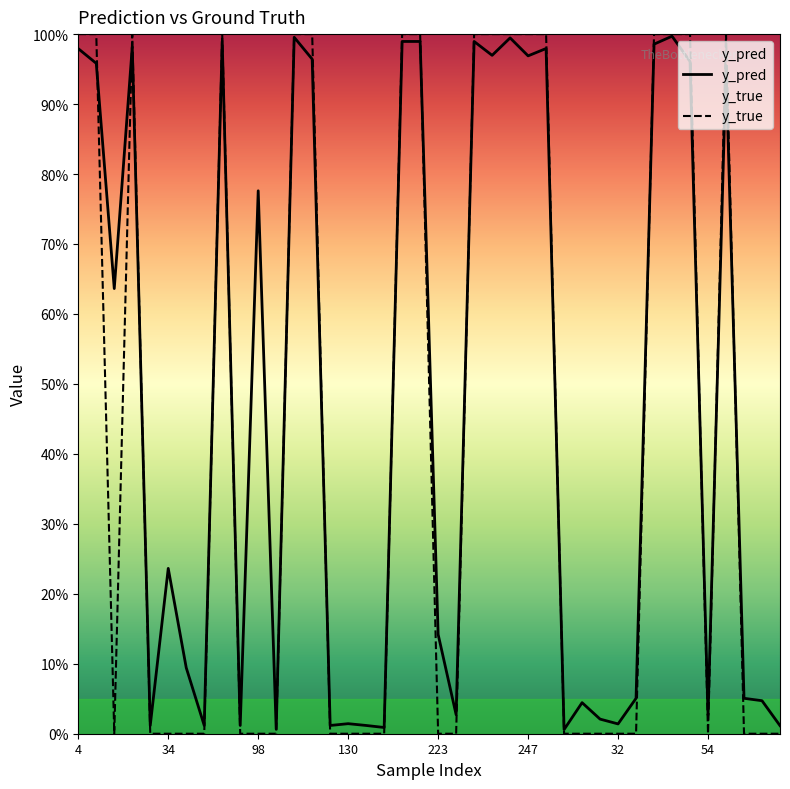

Reading left to right, transcribe all the data shown in this chart.

y_pred: 1.0	1.0	0.6	1.0	0.0	0.2	0.1	0.0	1.0	0.0	0.8	0.0	1.0	1.0	0.0	0.0	0.0	0.0	1.0	1.0	0.1	0.0	1.0	1.0	1.0	1.0	1.0	0.0	0.0	0.0	0.0	0.1	1.0	1.0	1.0	0.0	1.0	0.1	0.0	0.0
y_true: 1.0	1.0	0.0	1.0	0.0	0.0	0.0	0.0	1.0	0.0	0.0	0.0	1.0	1.0	0.0	0.0	0.0	0.0	1.0	1.0	0.0	0.0	1.0	1.0	1.0	1.0	1.0	0.0	0.0	0.0	0.0	0.0	1.0	1.0	1.0	0.0	1.0	0.0	0.0	0.0